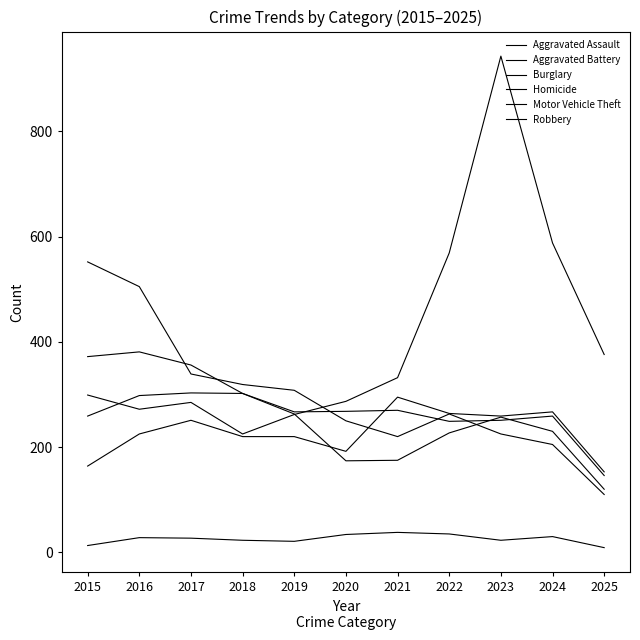

How many lines are shown in the chart?

6